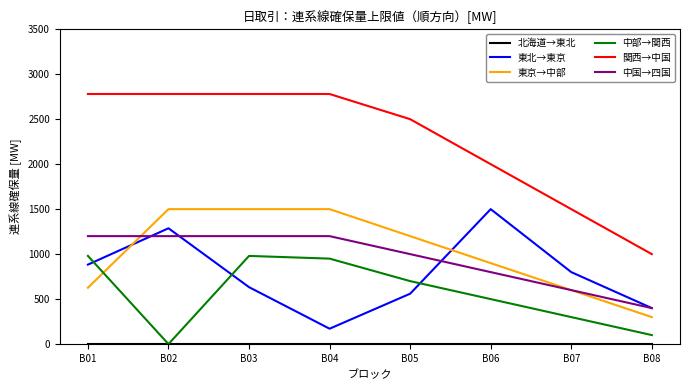

Is it true that 東北→東京 equals 1820.9 at B02?

False